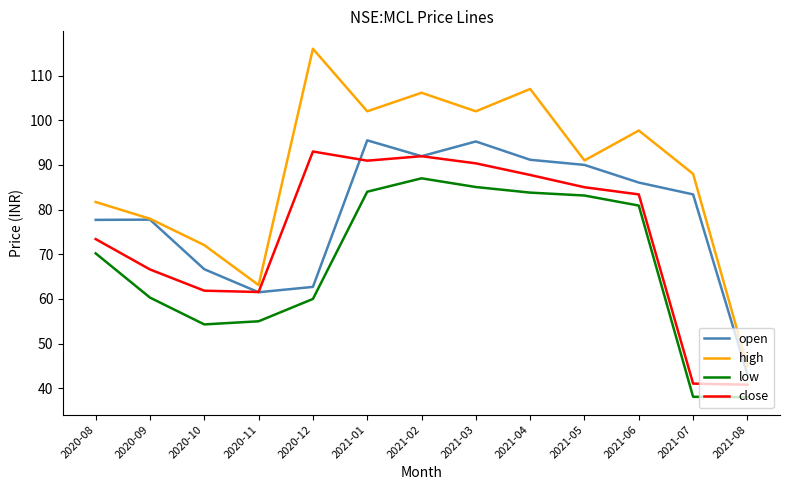

Which series has the largest range (max minus min)?

high